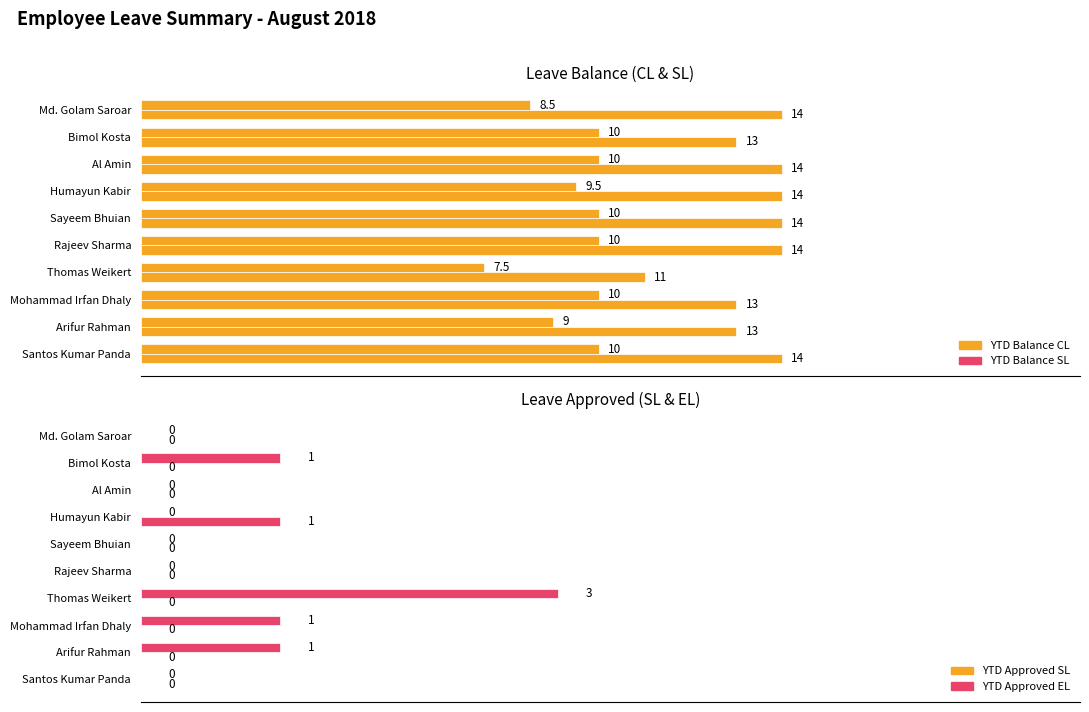

The value of YTD Balance SL at Rajeev Sharma is 4.9. True or false?

False